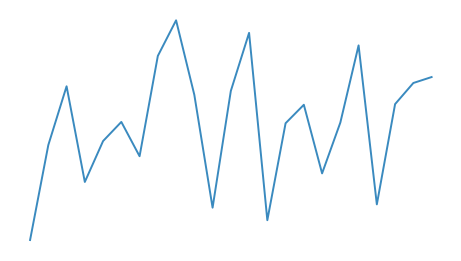

Which category has the highest value across all series?

8